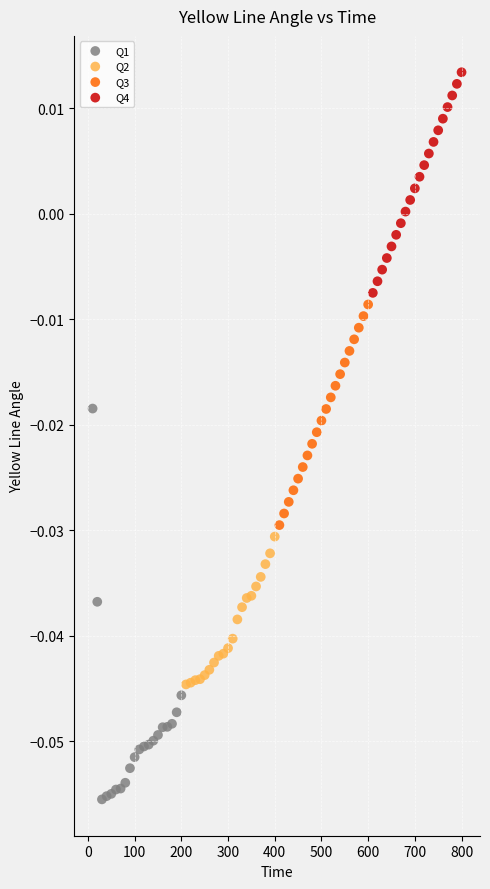

Which series reaches the maximum Y coordinate?

Q4